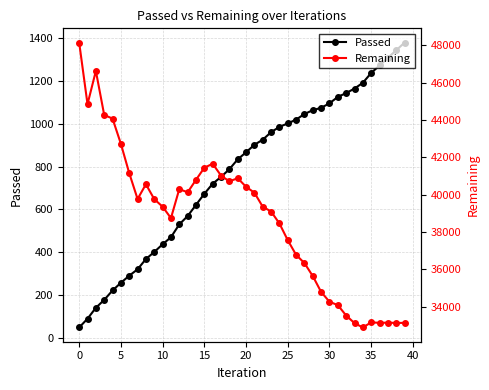

Is the value of Passed at 28 greater than the value of Remaining at 31?

No